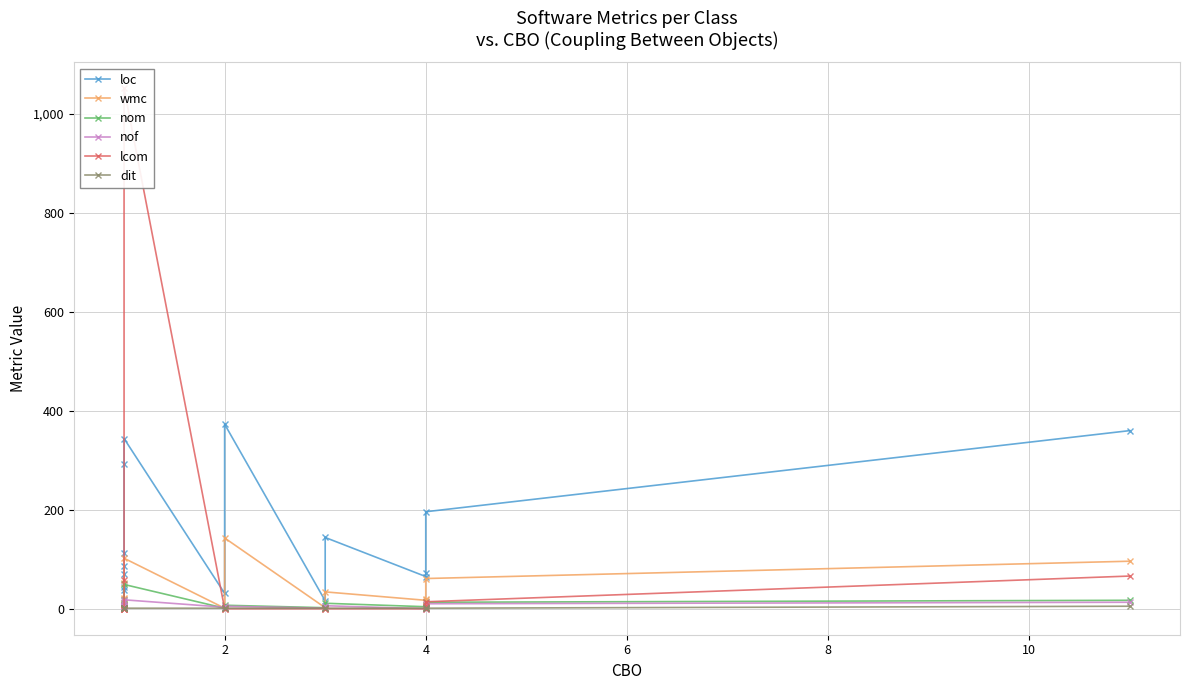

Which series has the widest spread of values?

lcom